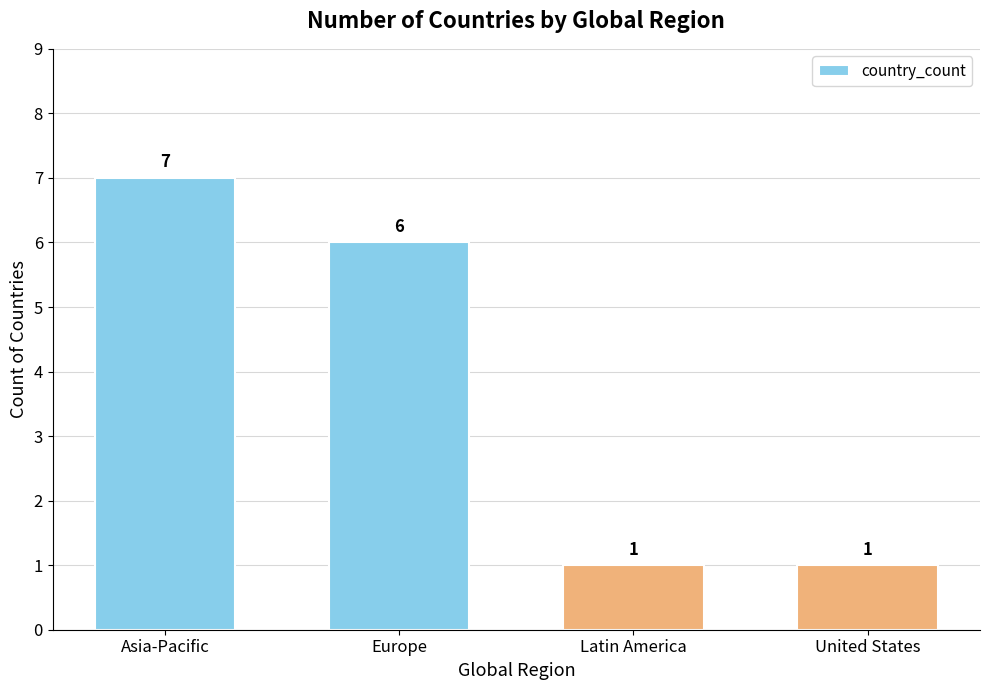

What is the greatest value displayed?

7